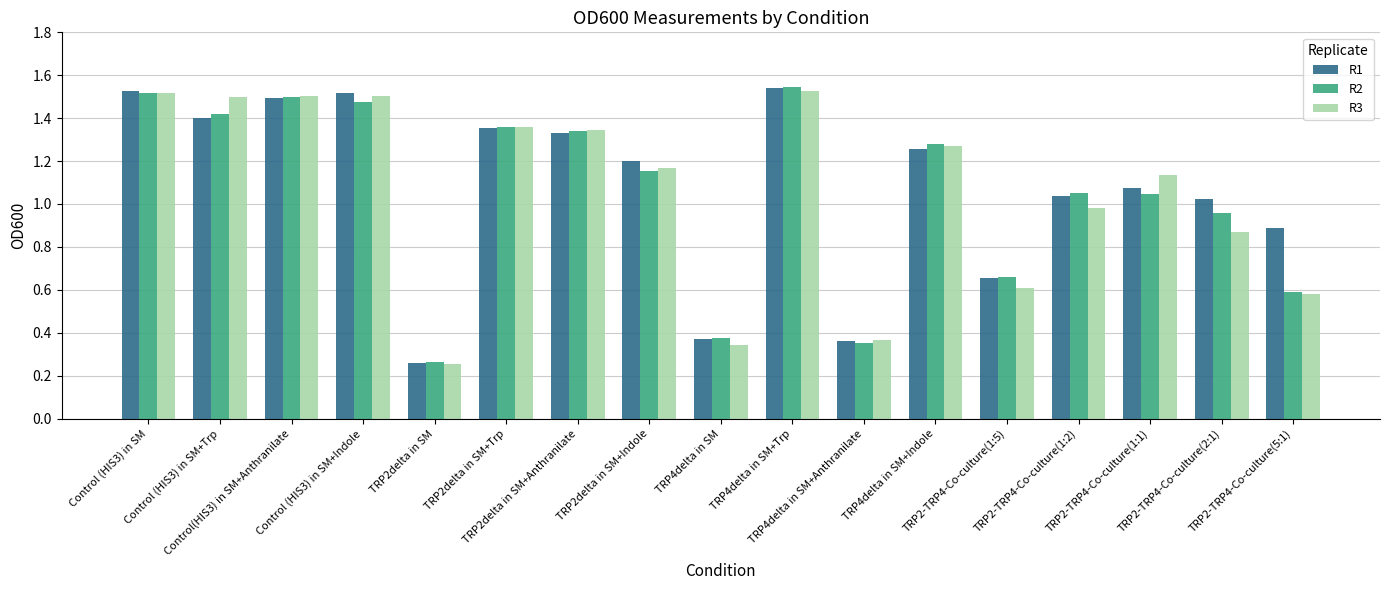

At how many categories does at least one series exceed 1?

12